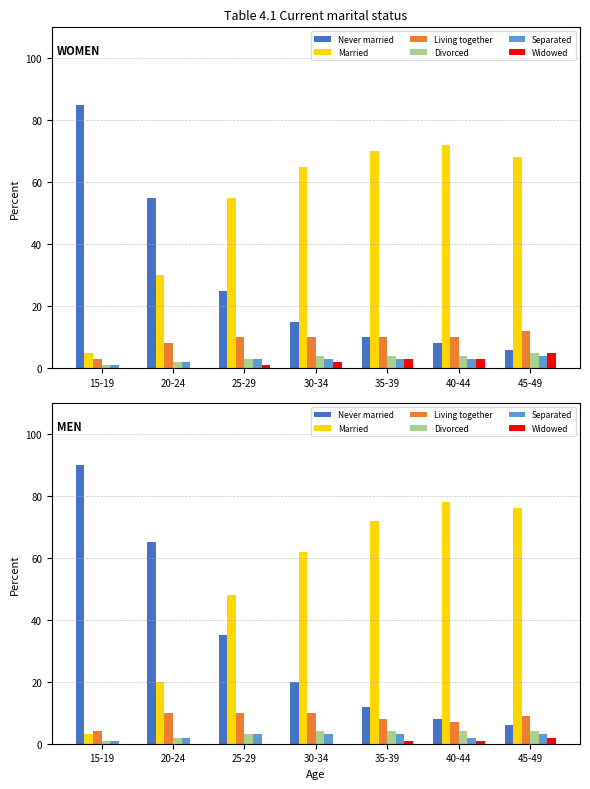

At which label does Living together reach its minimum?

15-19